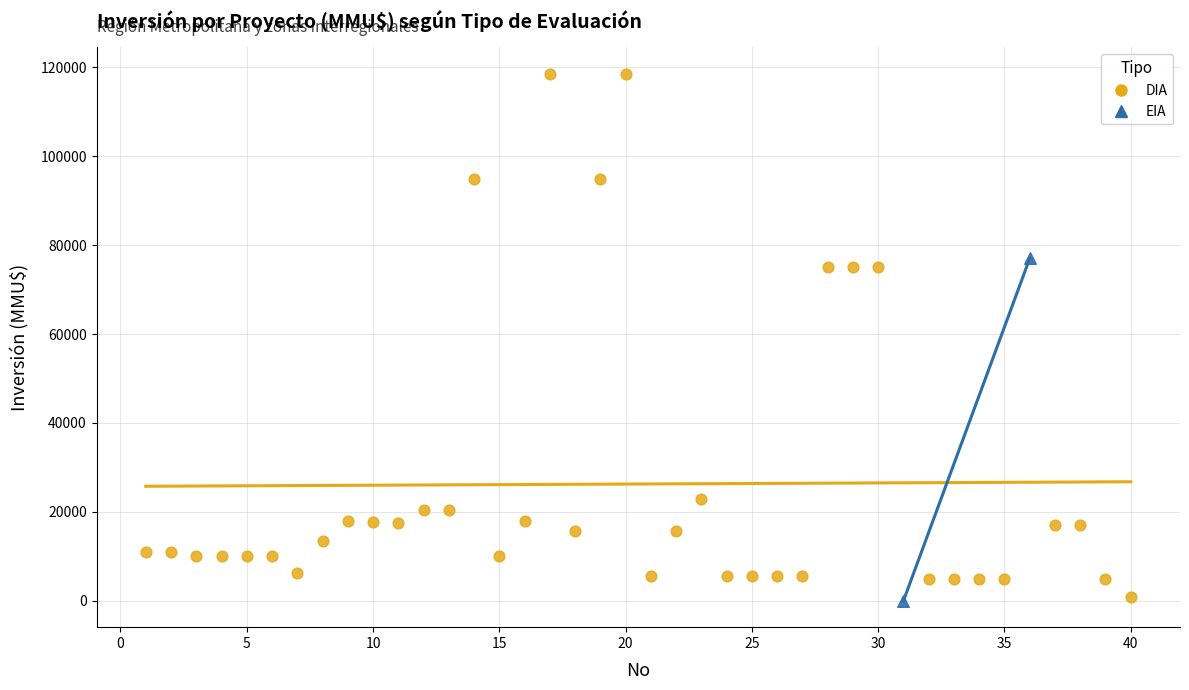

What are all the series names shown in the legend?

DIA, EIA